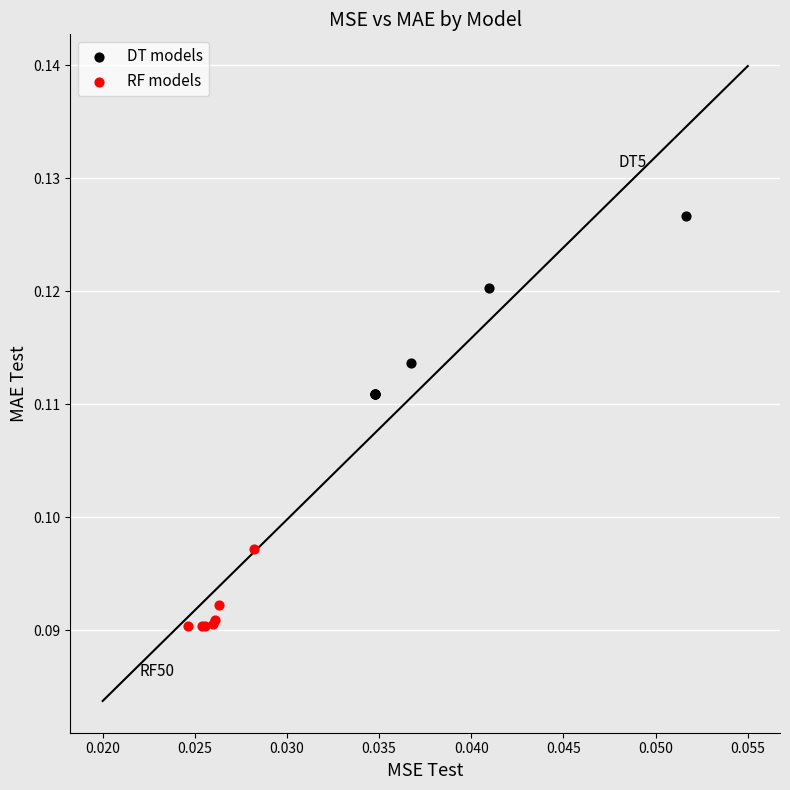

Which series has the widest spread of Y values?

DT models